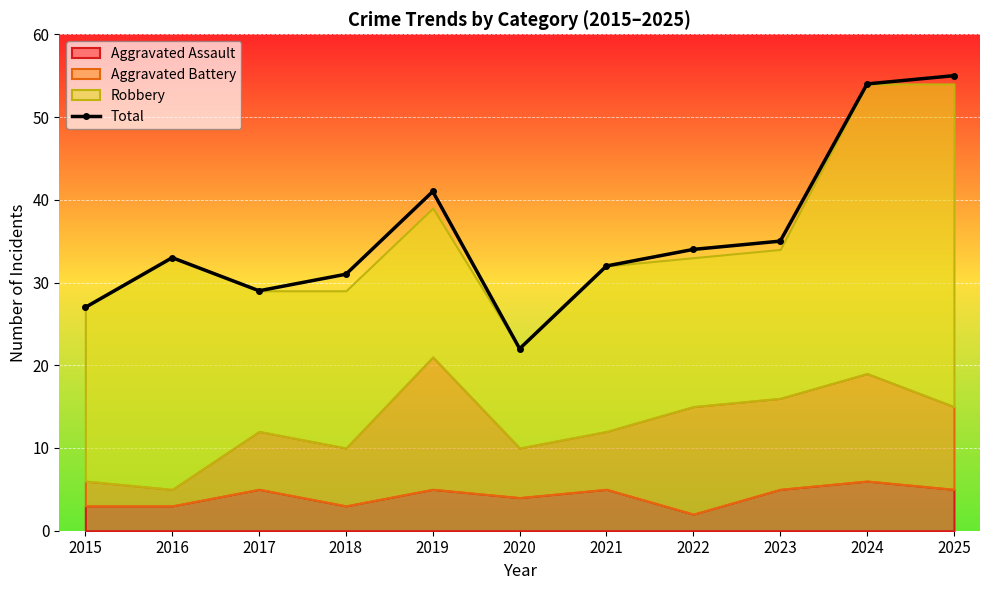

What is the approximate value at 2018, to the nearest 10?

30